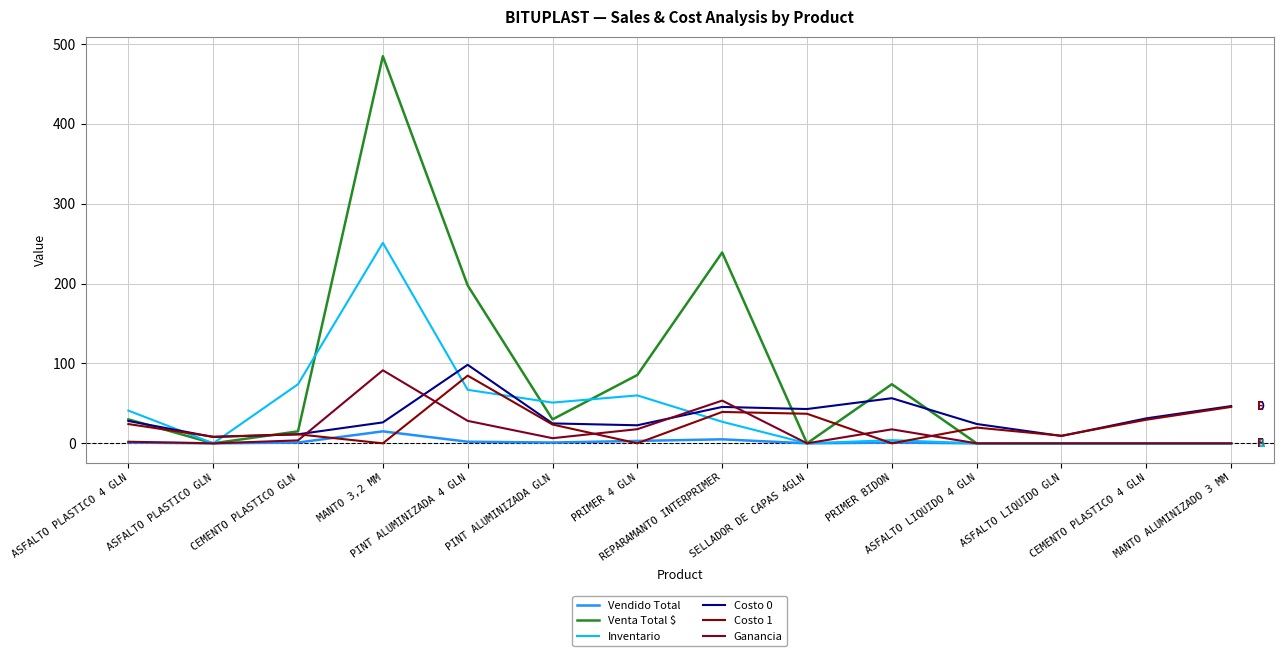

Does the chart have visible grid lines?

Yes